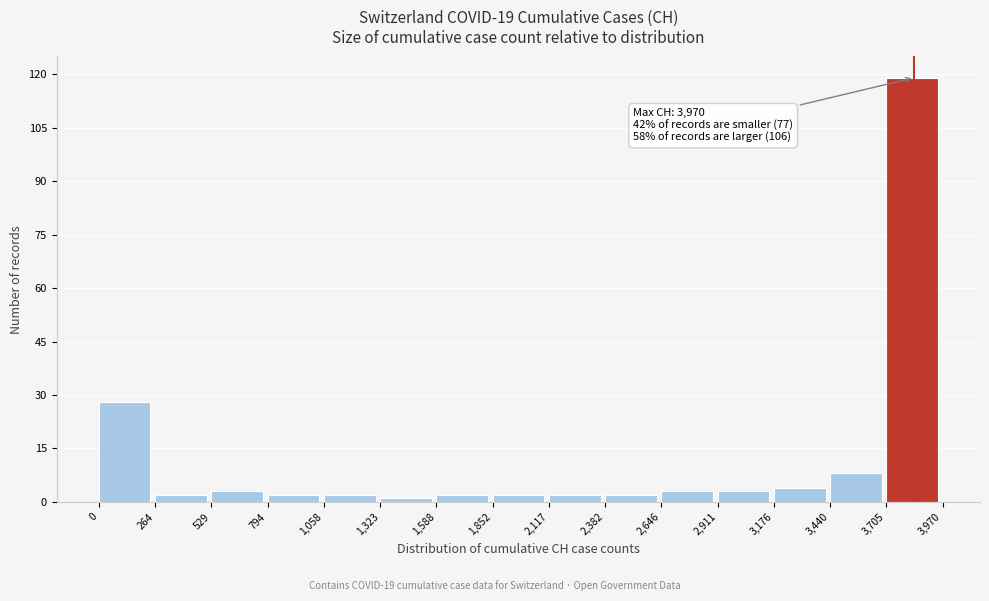

Over which range of the x-axis is the bar tallest?

3,705 to 3,970